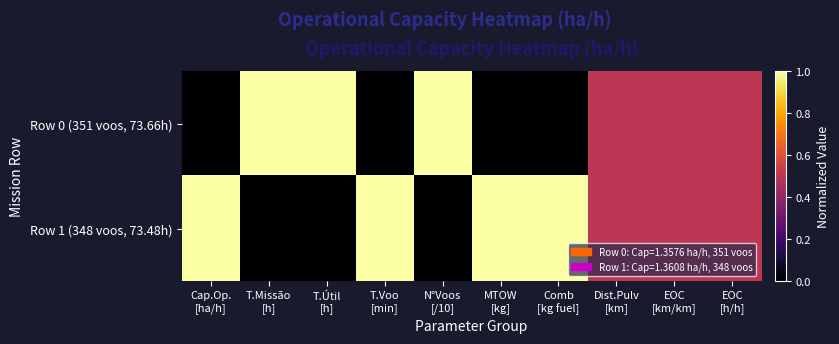

Which series has the largest total across all categories?

Row 1 (348 voos, 73.48h)